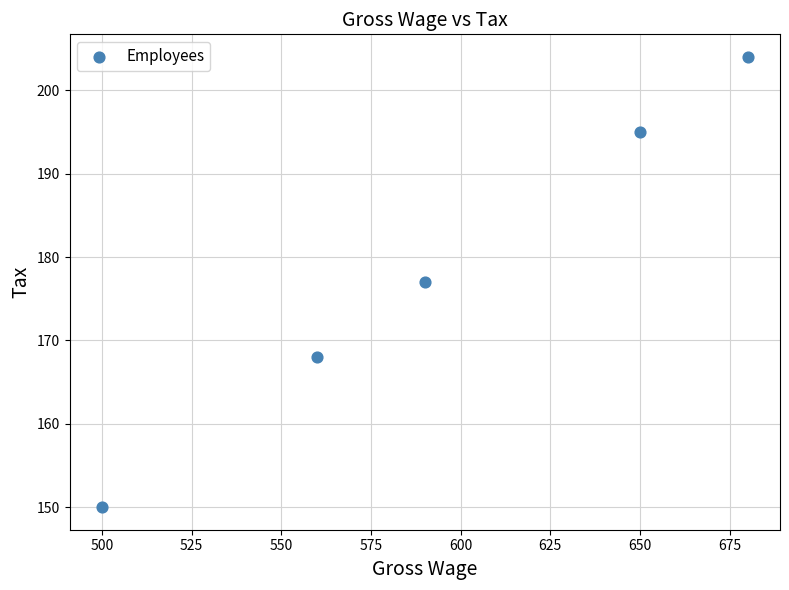

What is the average Y value?

179